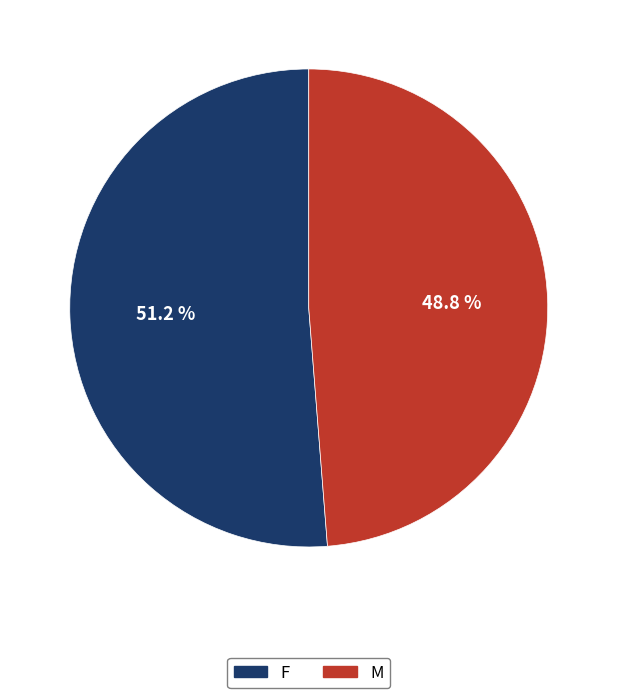

How many slices are in this pie chart?

2